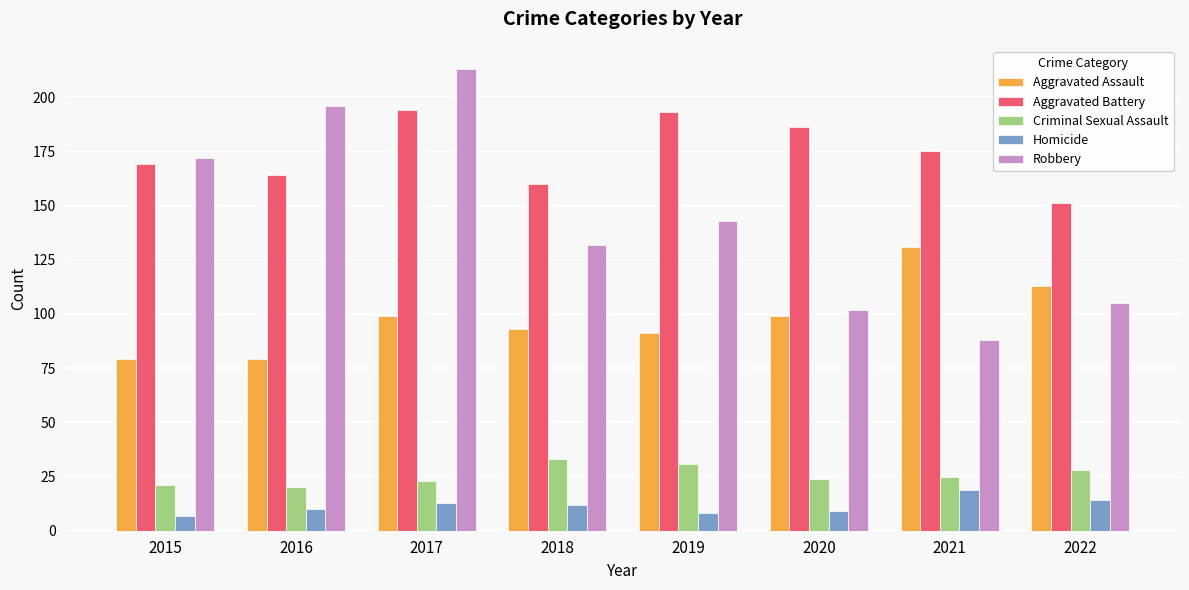

What is the value of the Aggravated Battery bar at the 2nd from the left?

164